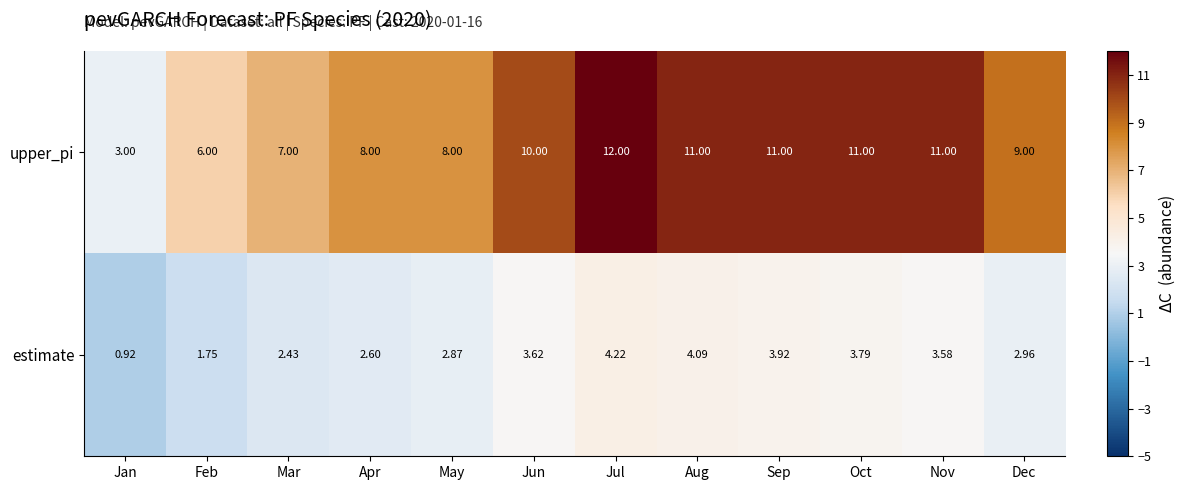

At which label does estimate reach its peak?

Jul